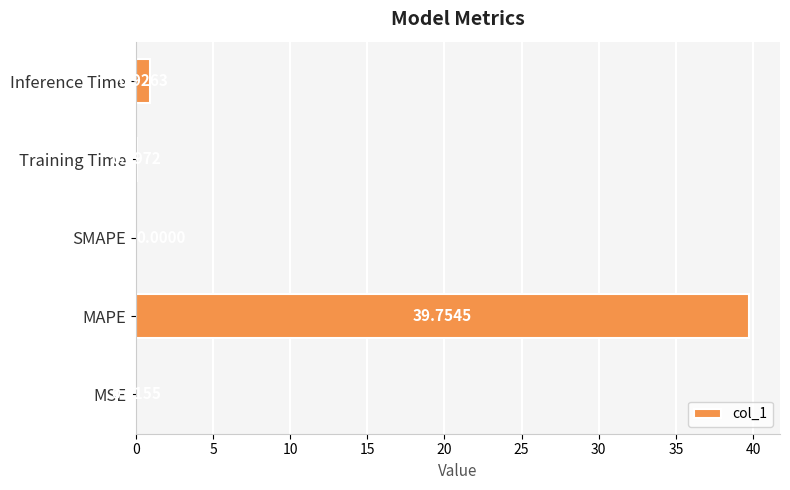

Which category has the highest value across all series?

MAPE